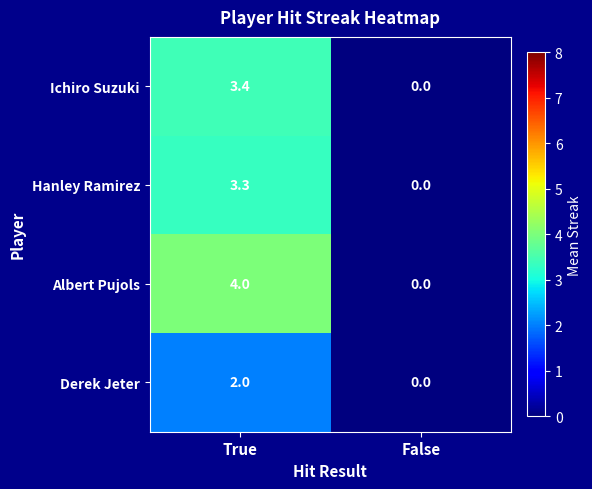

Reading left to right, extract all data points from this chart.

Ichiro Suzuki: 3.4	0.0
Hanley Ramirez: 3.3	0.0
Albert Pujols: 4.0	0.0
Derek Jeter: 2.0	0.0